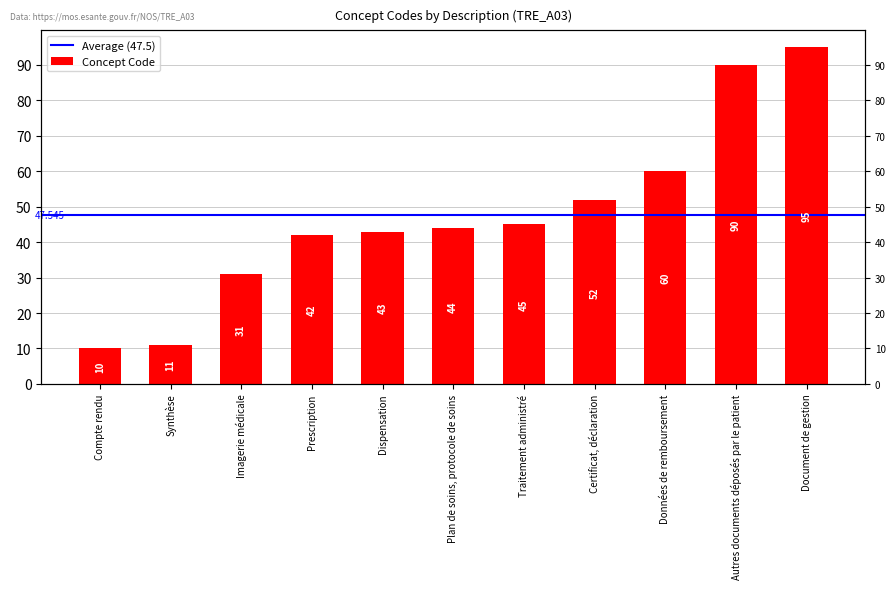

What is the smallest value displayed?

10